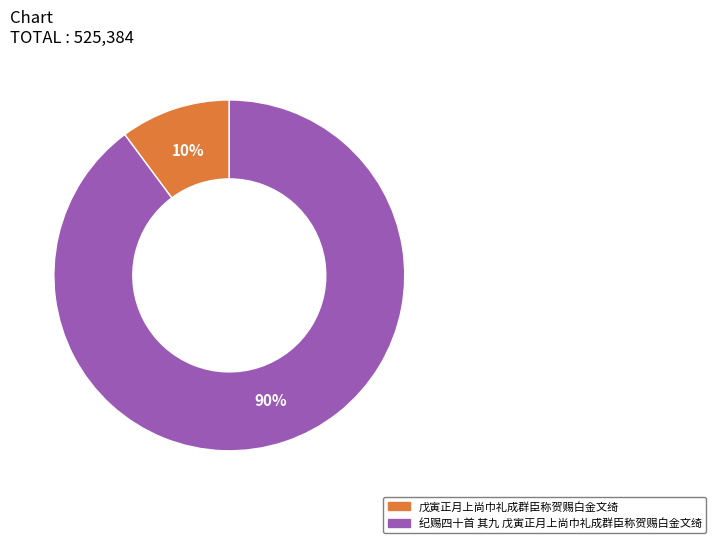

Rank the categories by value from lowest to highest.

戊寅正月上尚巾礼成群臣称贺赐白金文绮, 纪赐四十首 其九 戊寅正月上尚巾礼成群臣称贺赐白金文绮